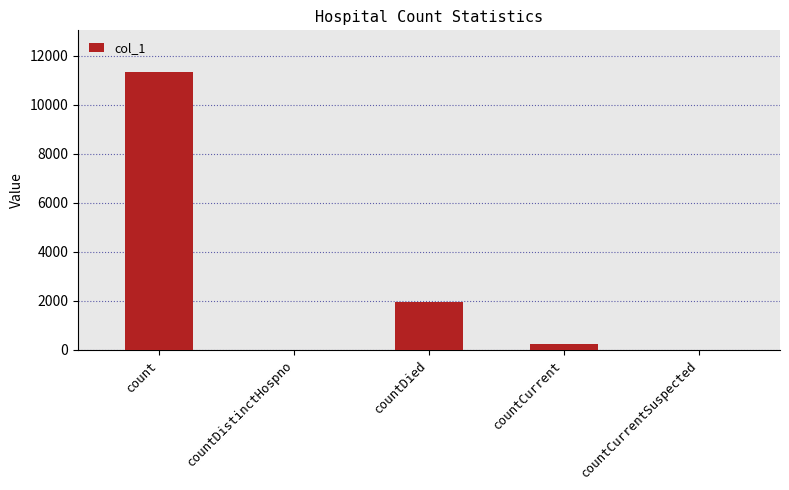

Are the bars grouped side by side (vs. stacked)?

No